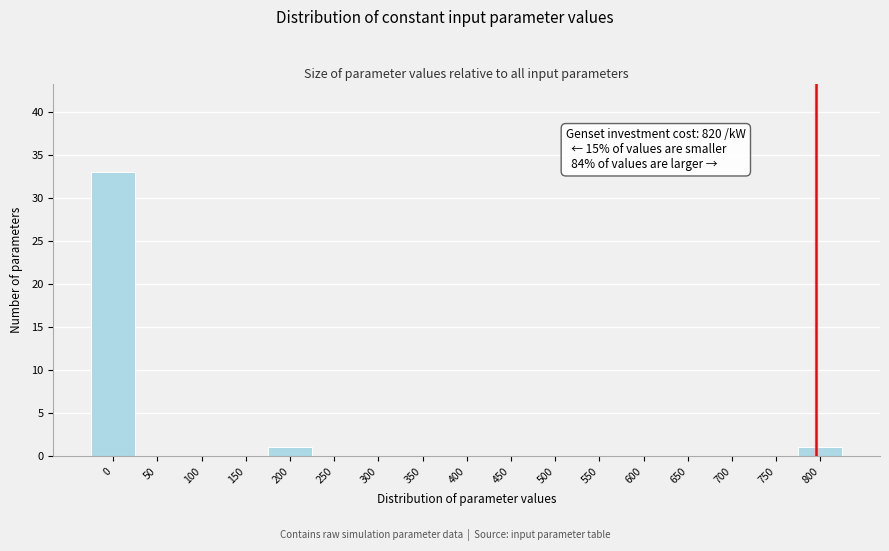

Reading right to left, list all the values displayed in this chart.

800=1	750=0	700=0	650=0	600=0	550=0	500=0	450=0	400=0	350=0	300=0	250=0	200=1	150=0	100=0	50=0	0=33